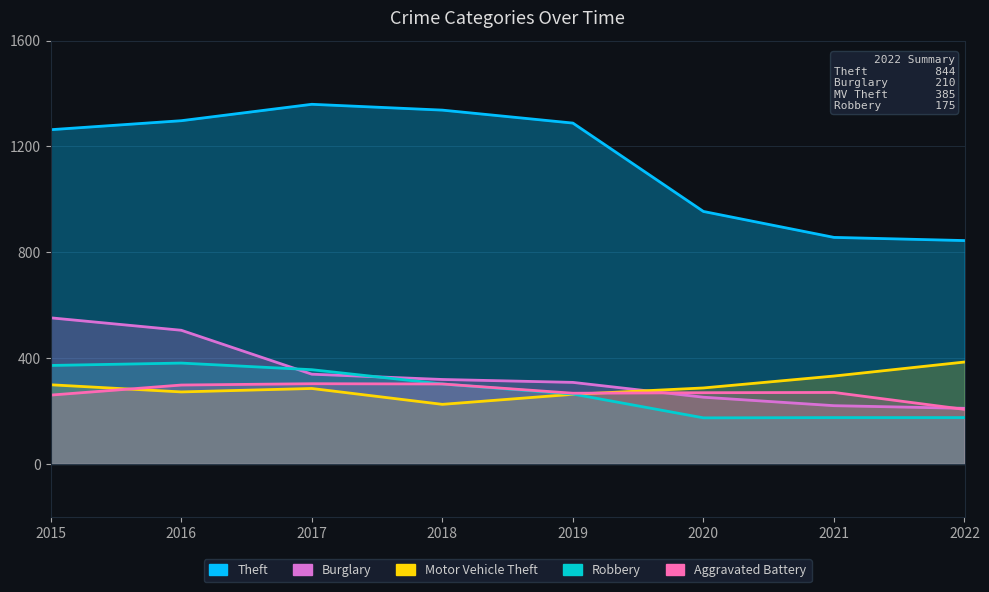

What is the average value of the Theft series?

1150